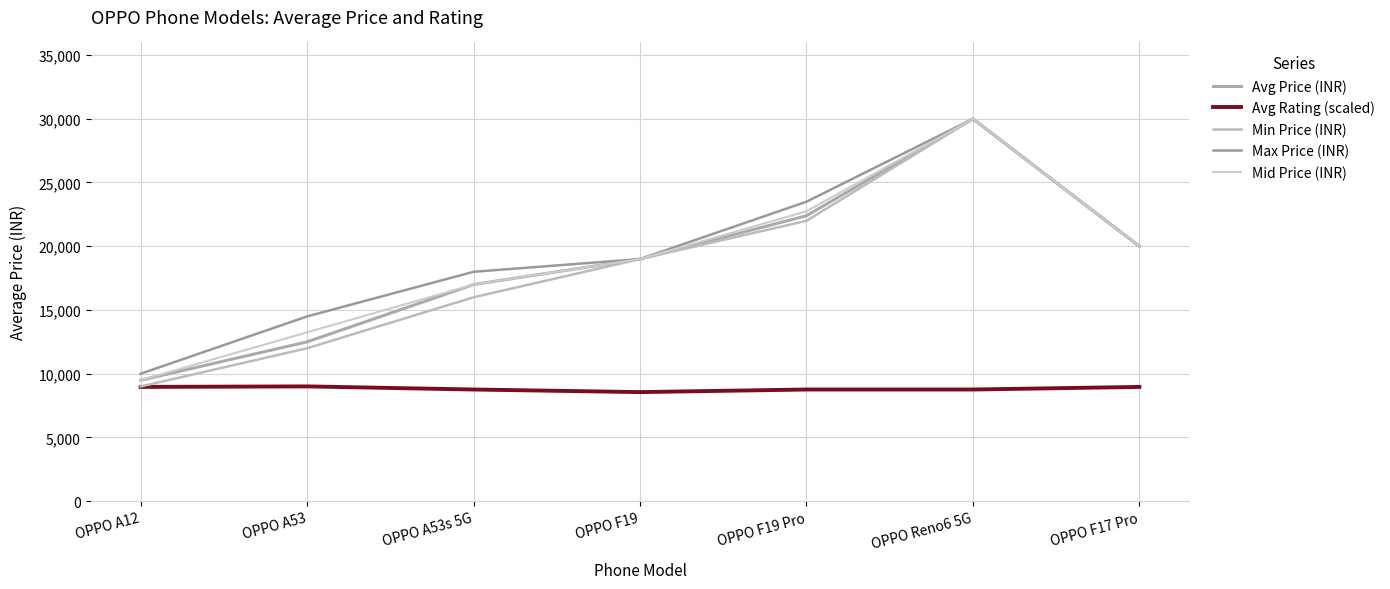

Does the chart have visible grid lines?

Yes